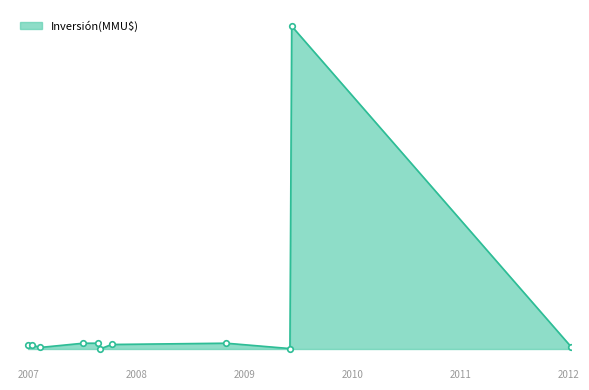

Where is the data nearest to the value 8373?

30/10/2008